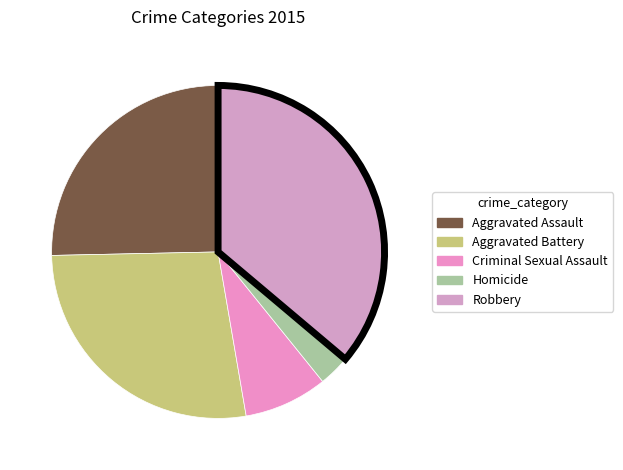

How many segments does this pie chart have?

5